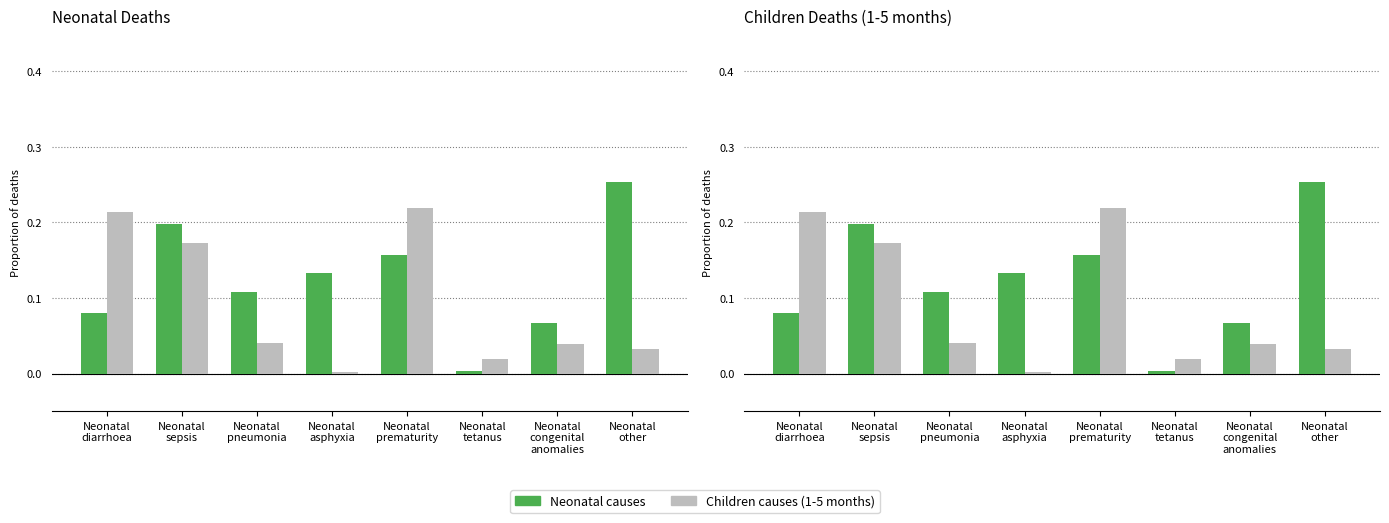

What is the total value across all series at Neonatal
sepsis?

0.4